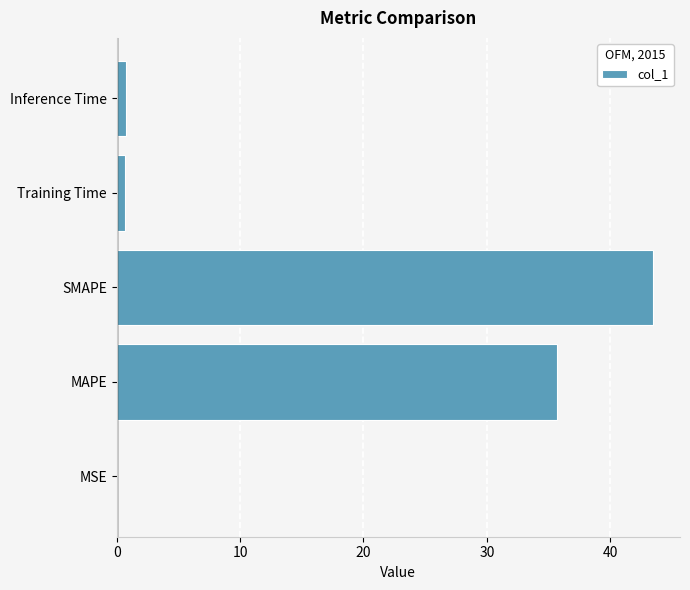

Are the bars horizontal?

Yes